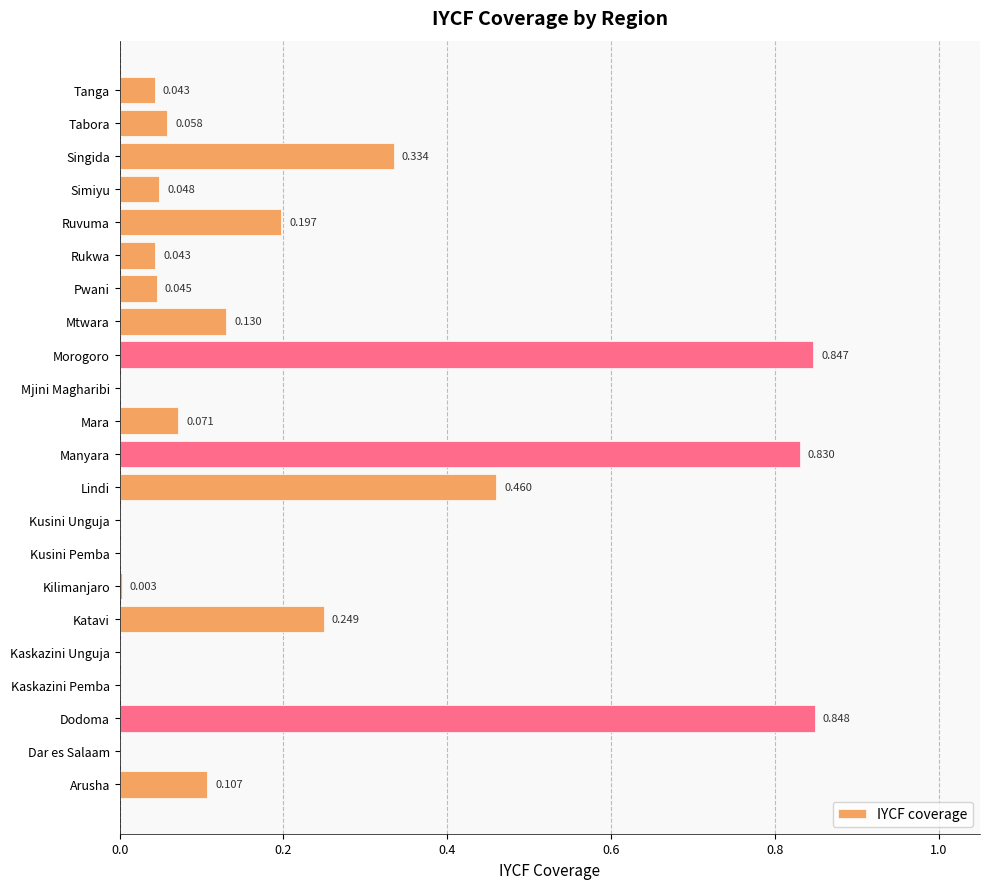

Which category has the highest value across all series?

Dodoma